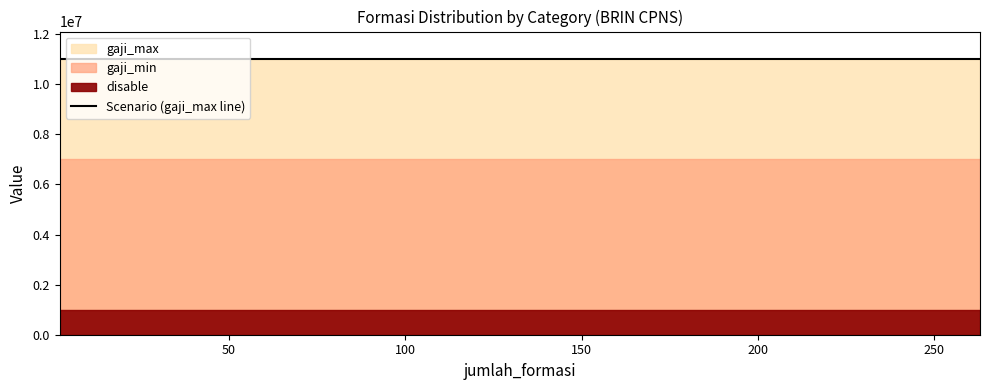

Count the number of data series in this chart.

3